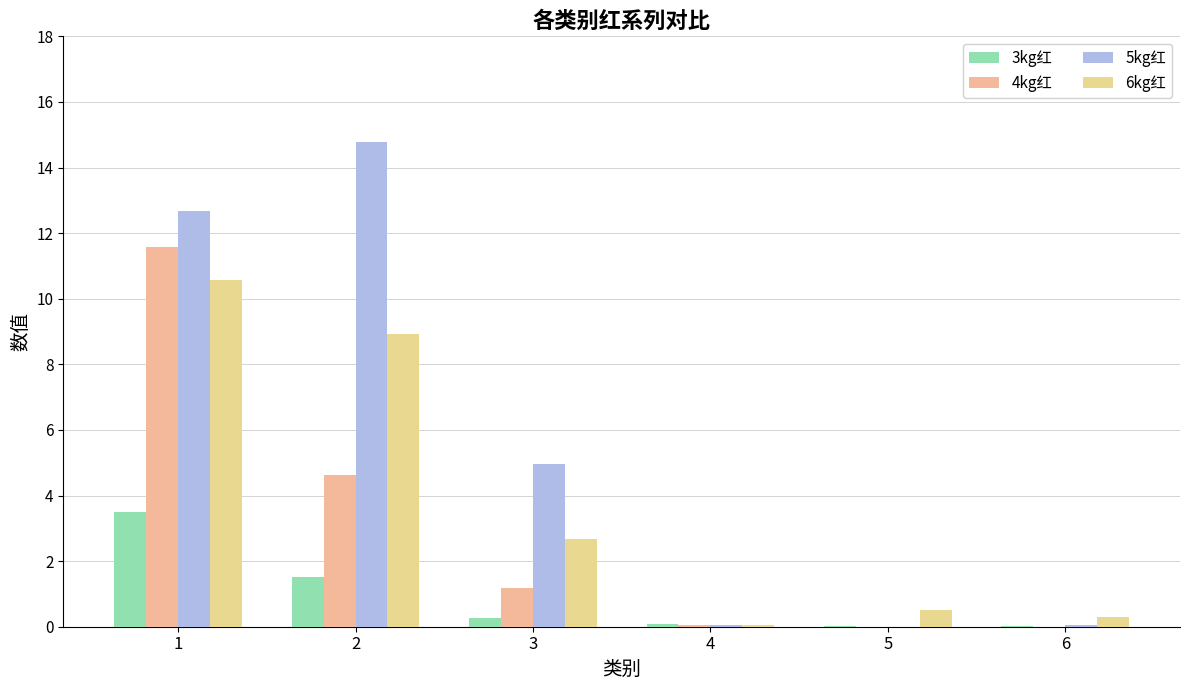

At which label is 6kg红 closest to 5?

3